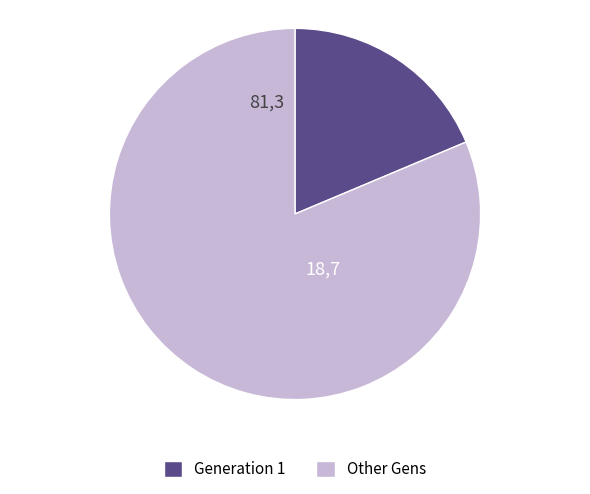

Is there a majority slice in this chart?

Yes